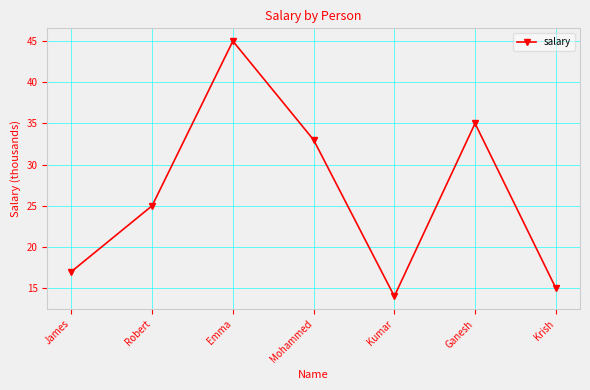

What is the average value?

26